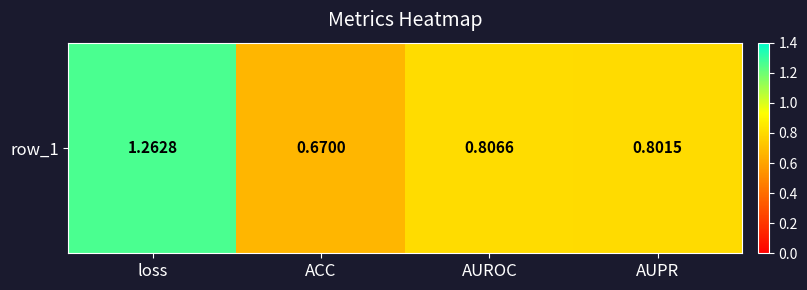

Which category has the highest value across all series?

loss